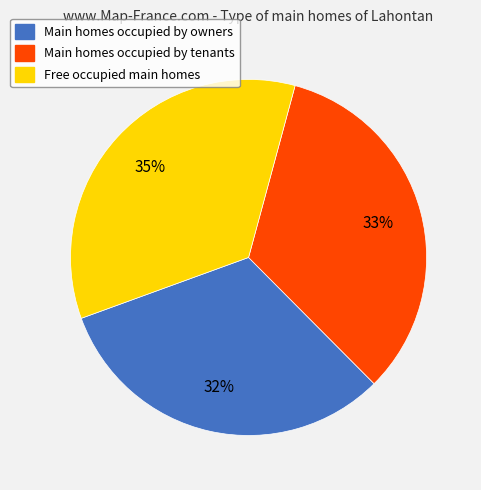

Is there a majority slice in this chart?

No